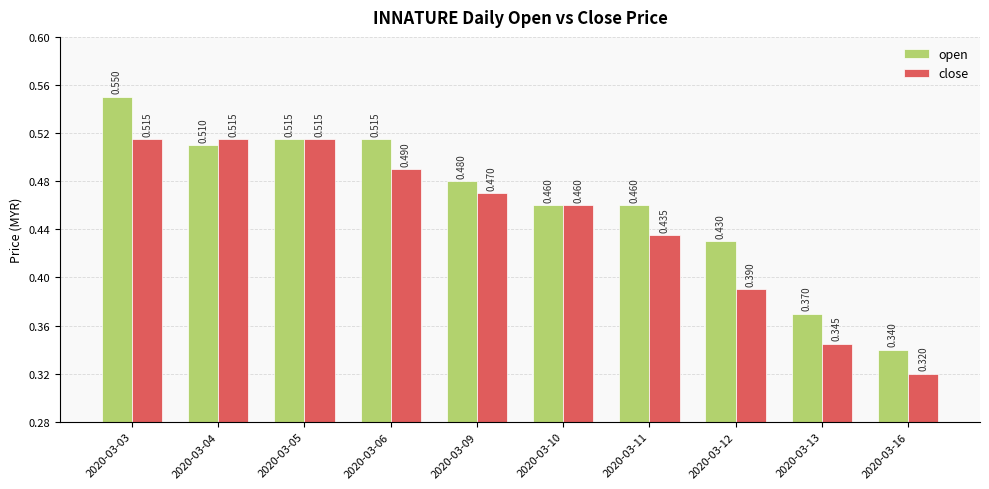

The value of open at 2020-03-06 is 0.2. True or false?

False